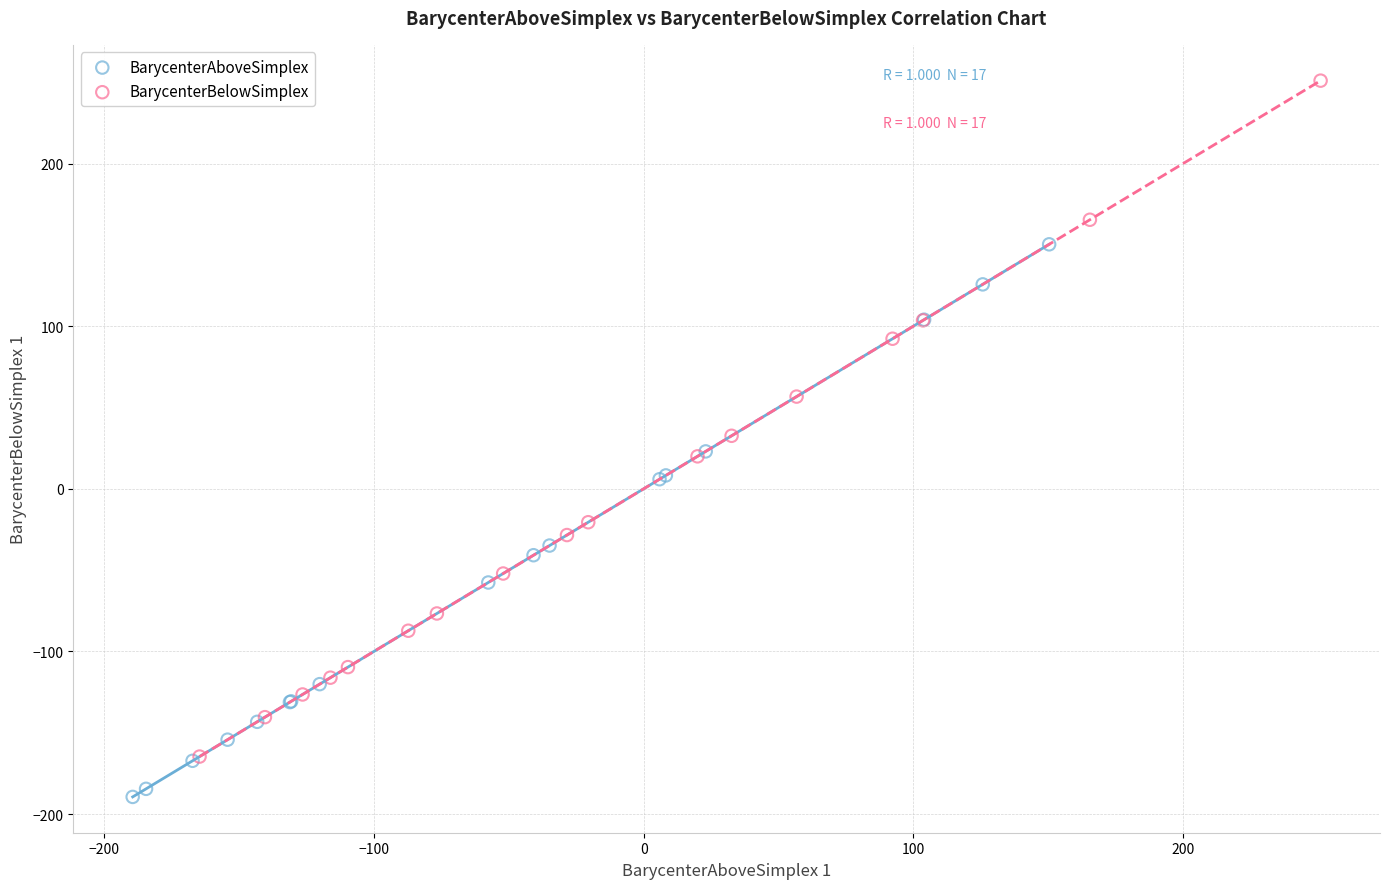

Which series reaches the minimum Y coordinate?

BarycenterAboveSimplex